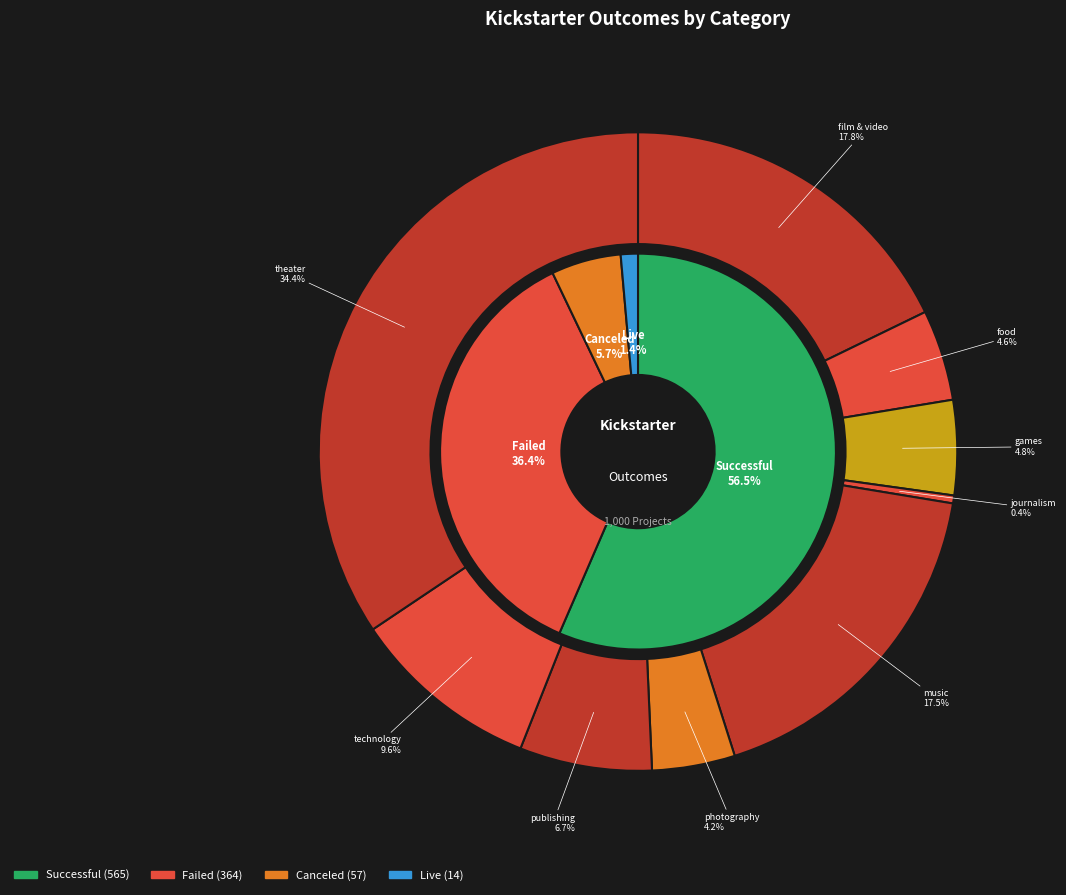

How many segments does this pie chart have?

9